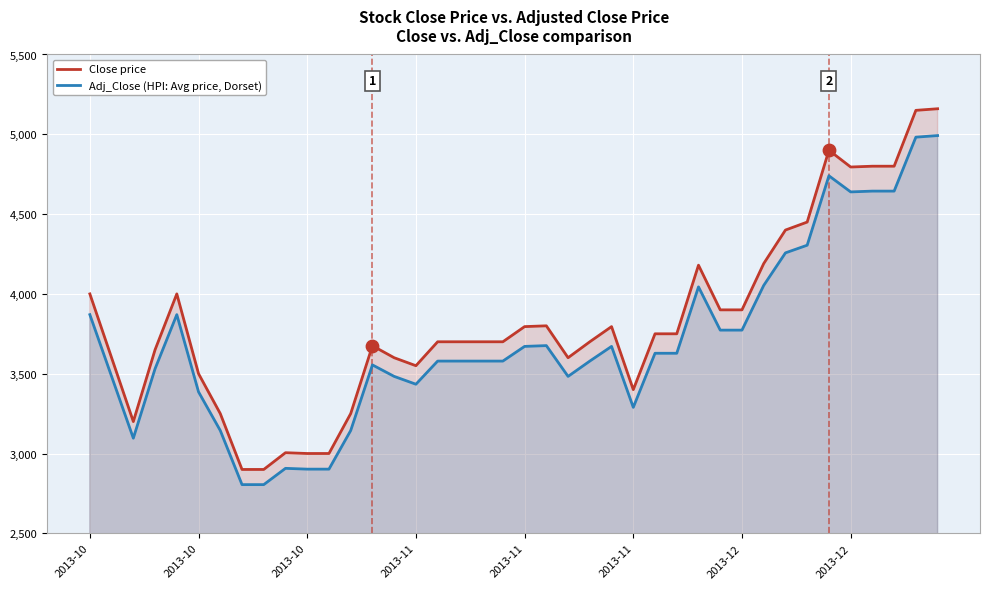

Which series contains the lowest Y value?

Adj_Close (HPI: Avg price, Dorset)